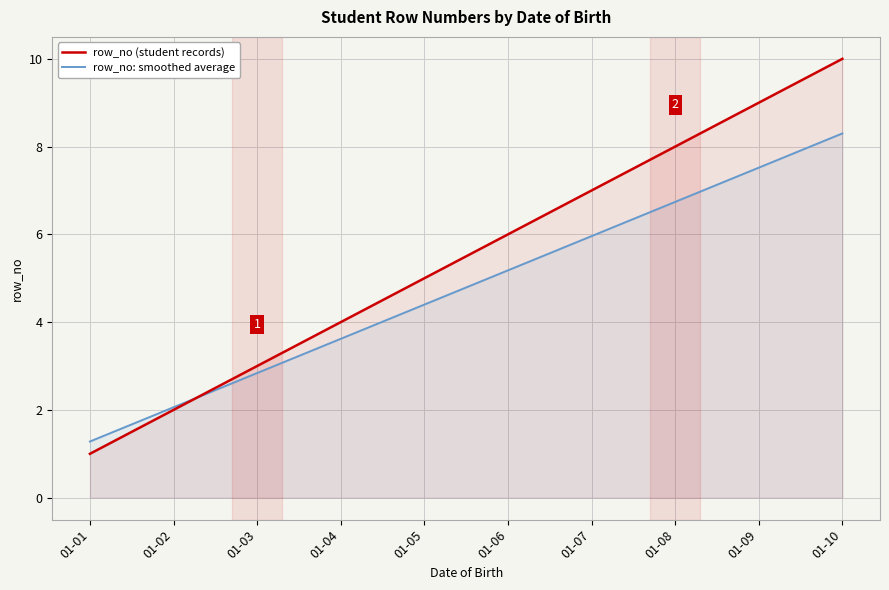

At 01-02, list the series in order from largest to smallest.

row_no: smoothed average, row_no (student records)